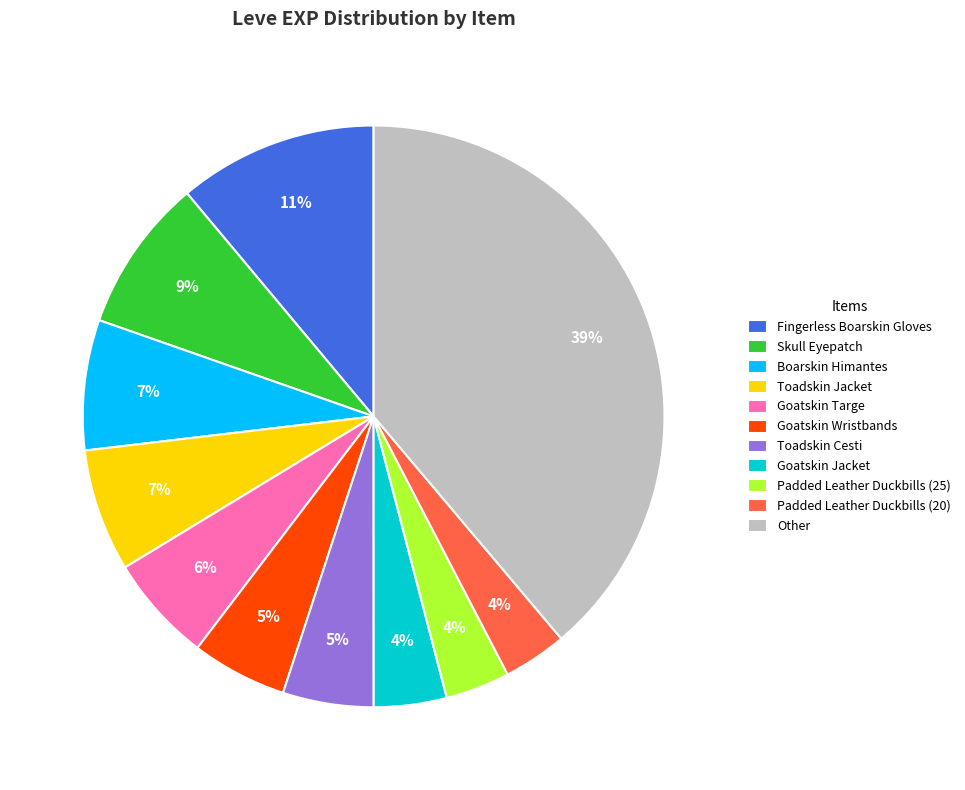

How many slices are in this pie chart?

11